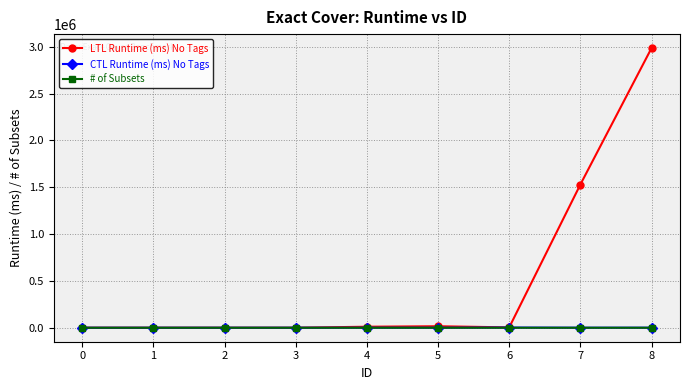

Is this an area chart (filled region under the line)?

No